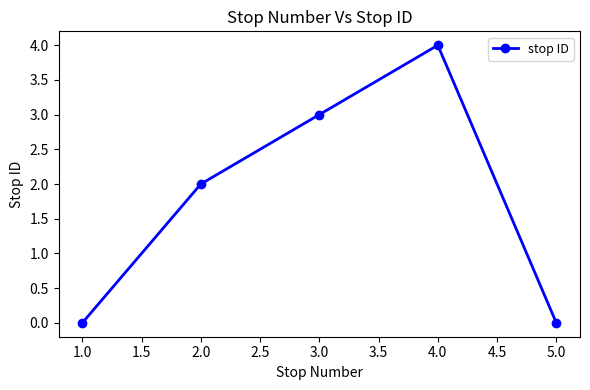

What is the greatest value displayed?

4